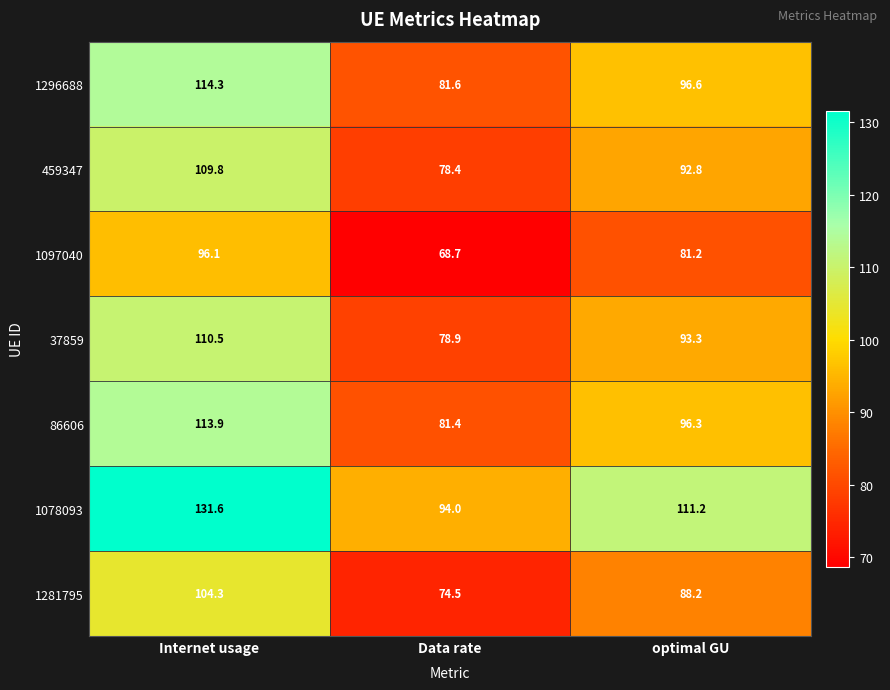

Which category has the lowest value across all series?

Data rate